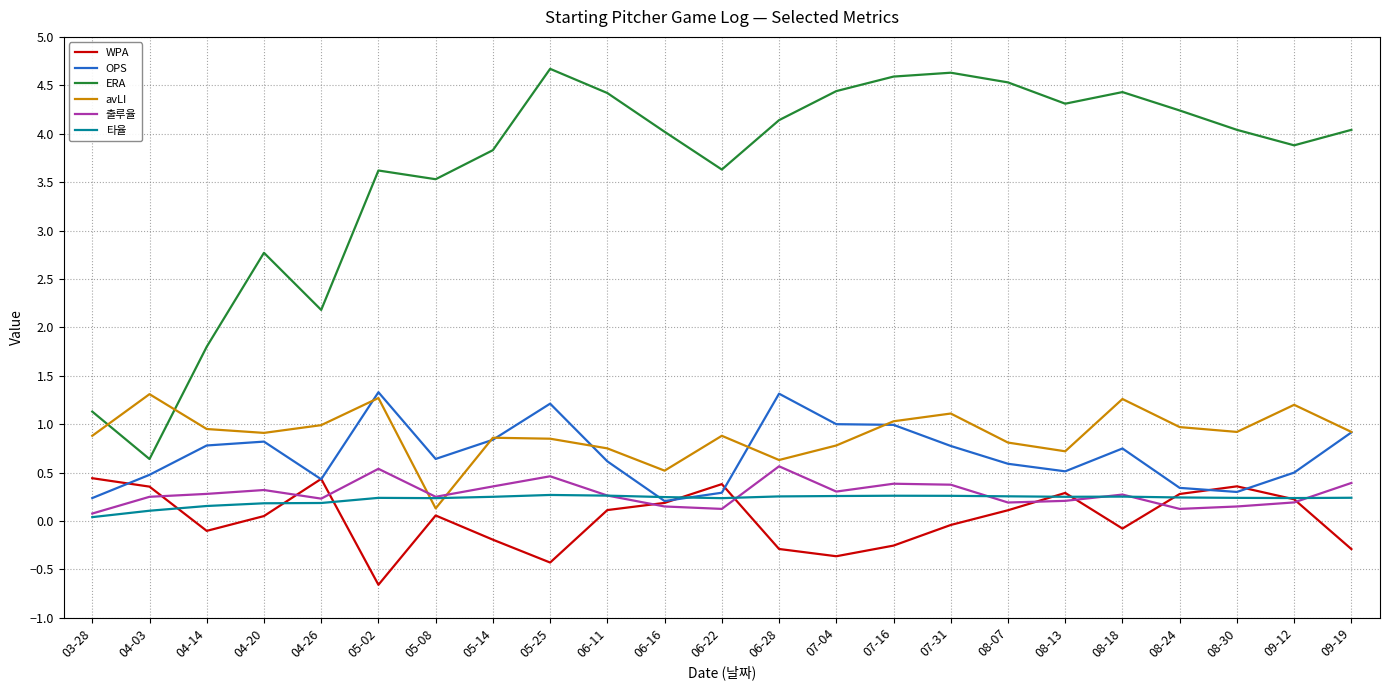

Between 04-26 and 08-18, which series saw the biggest shift?

ERA